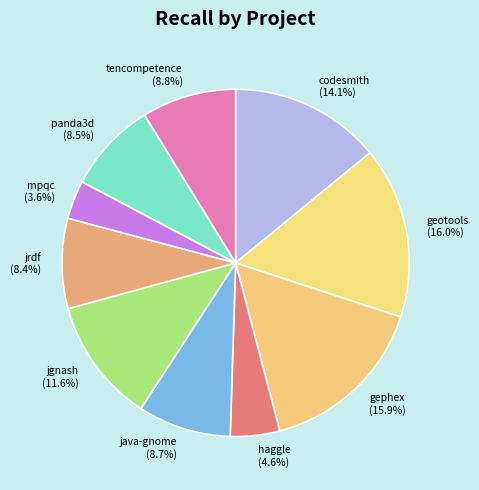

To the nearest percent, what is the average slice percentage?

10%